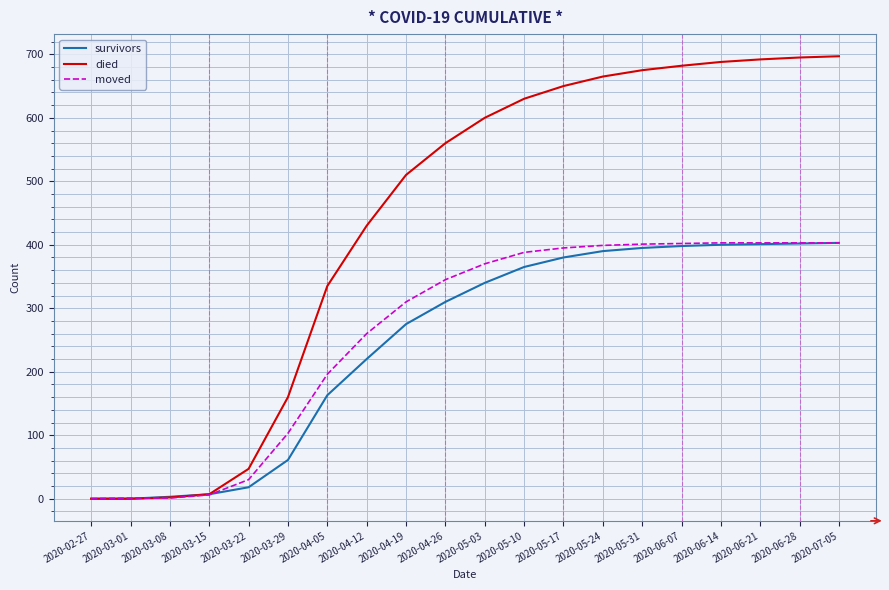

The value of died at 2020-04-12 is 430. True or false?

True